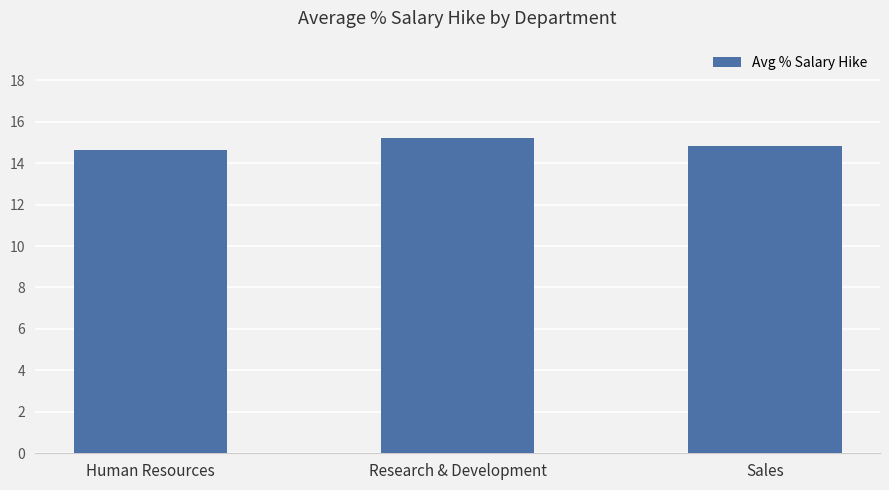

What is the value of the 1st bar from the left?

14.6